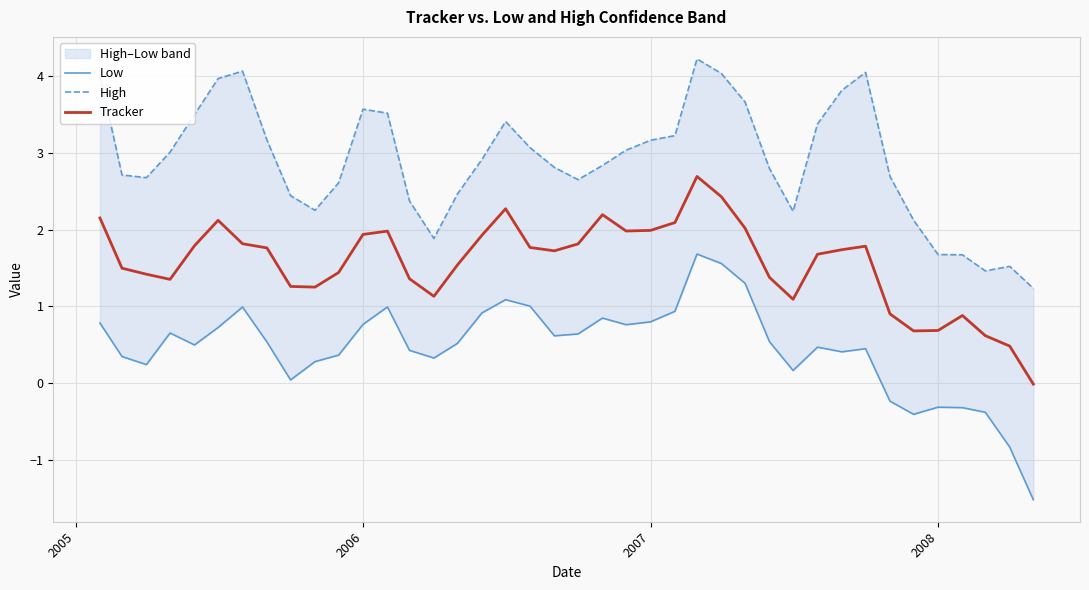

Which series has the largest range (max minus min)?

Low